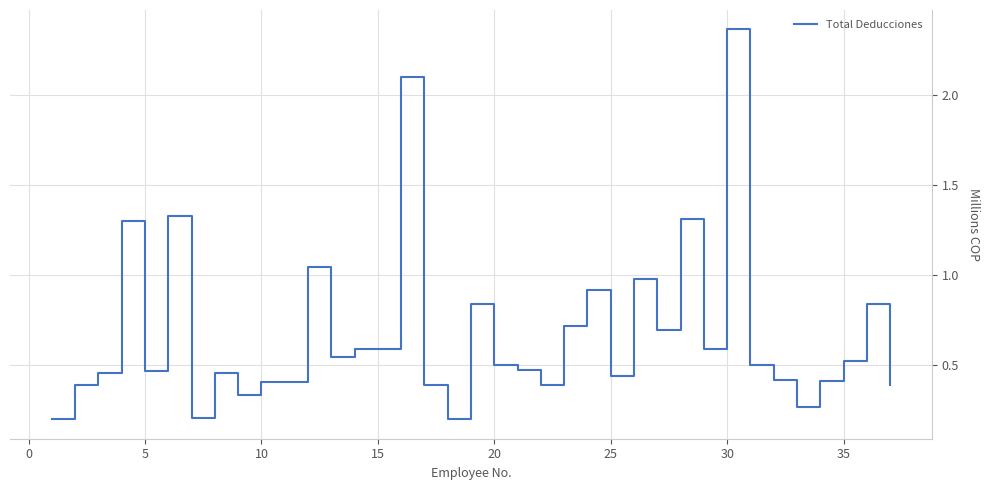

What is the difference between the maximum and minimum values?

2.2